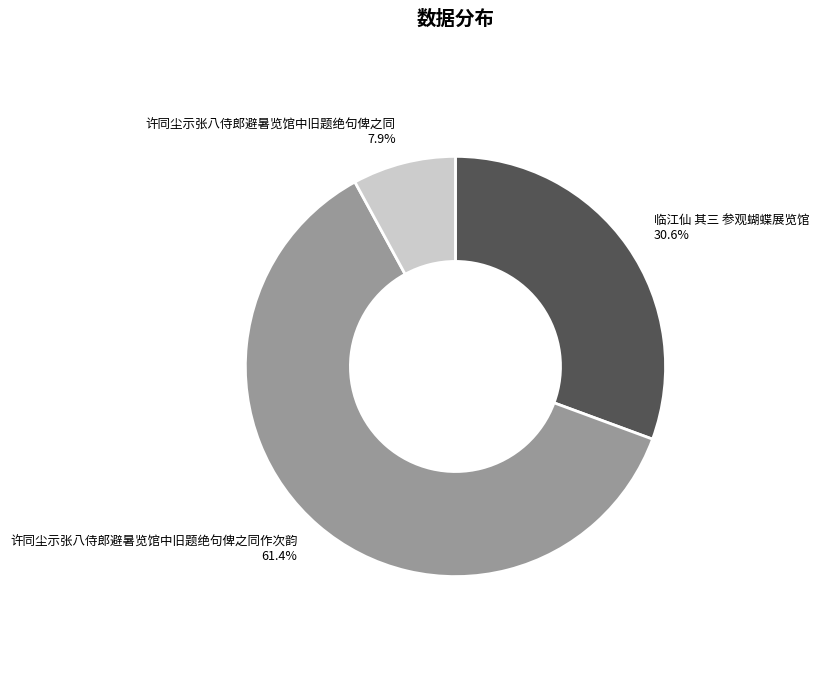

What percentage is NOT represented by 许同尘示张八侍郎避暑览馆中旧题绝句俾之同?

92.1%